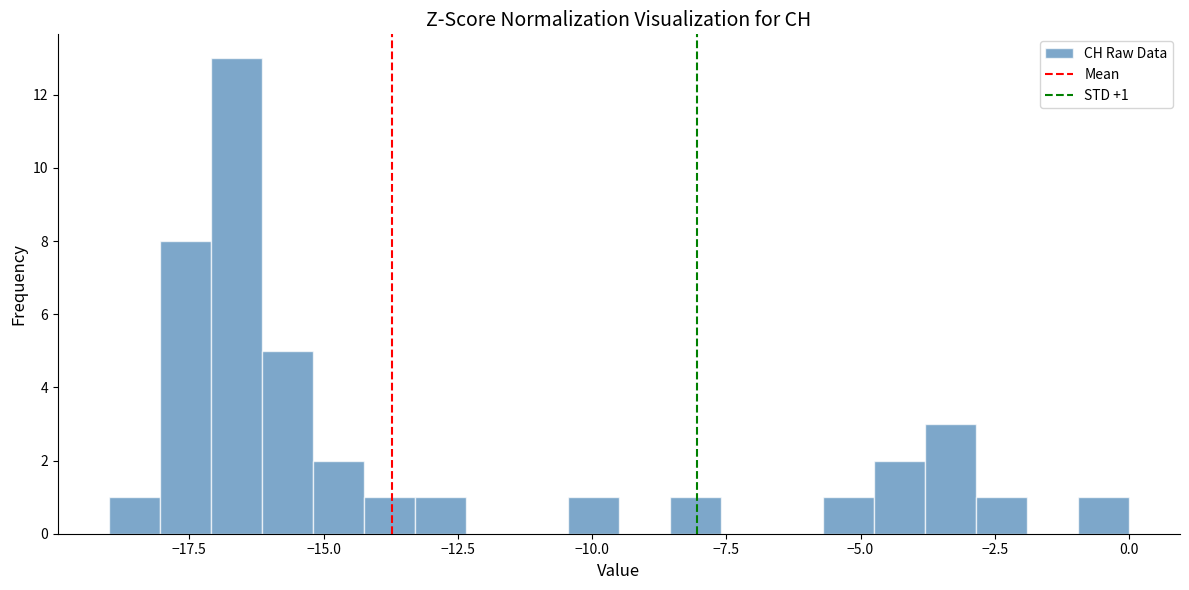

Read against the x-axis, roughly where is the centre of the tallest bar?

-16.5